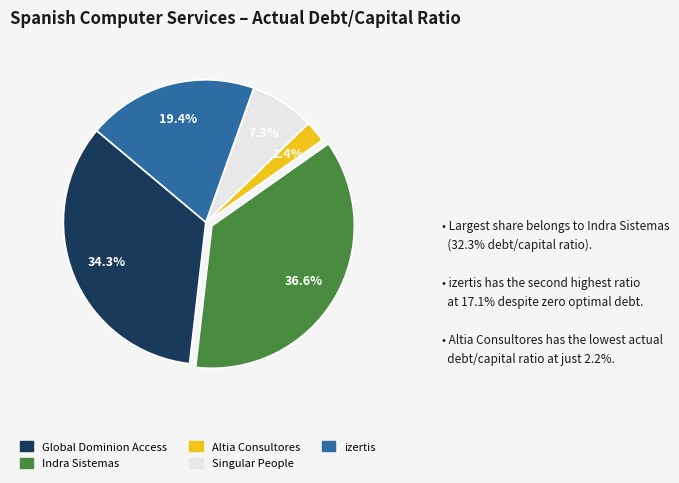

To the nearest percent, what portion does Singular People represent?

7%